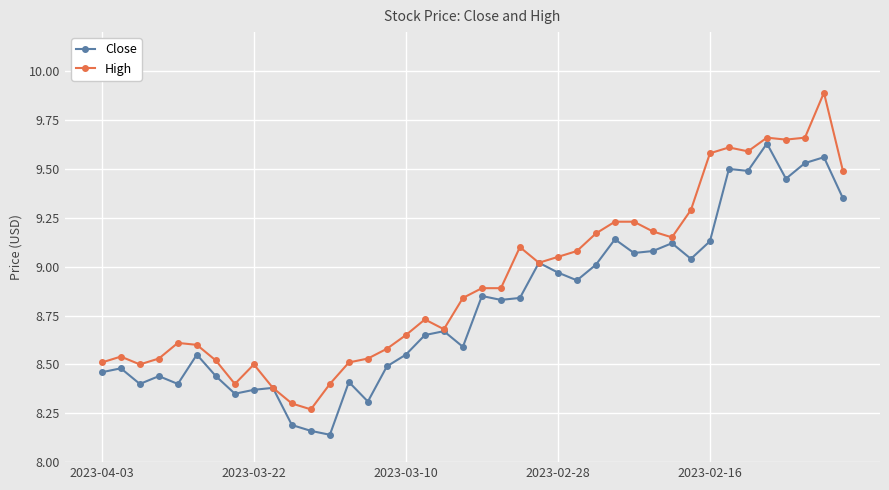

List the series in order of their peak value, highest first.

High, Close